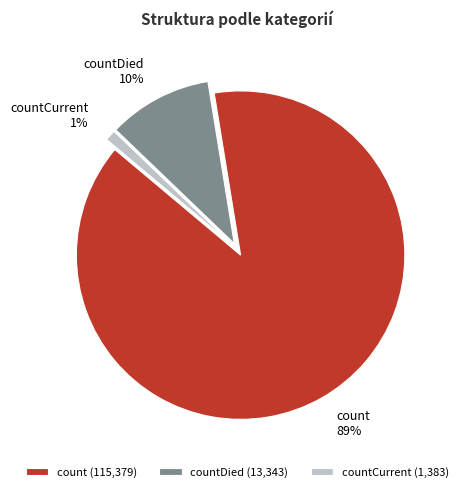

To the nearest percent, what is the difference between the largest and smallest slice percentages?

88%